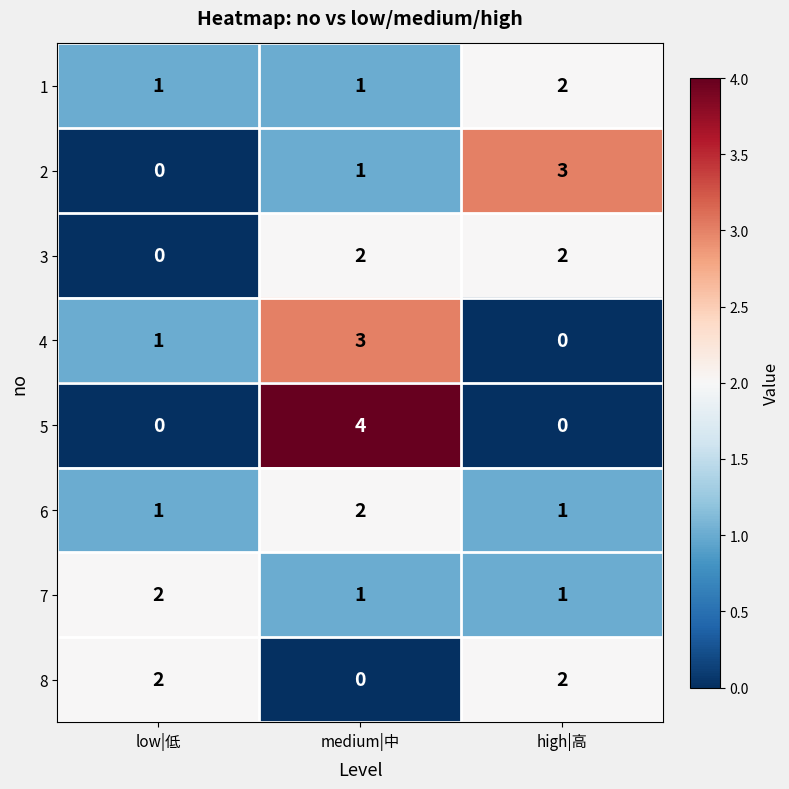

How many series are shown in this chart?

8